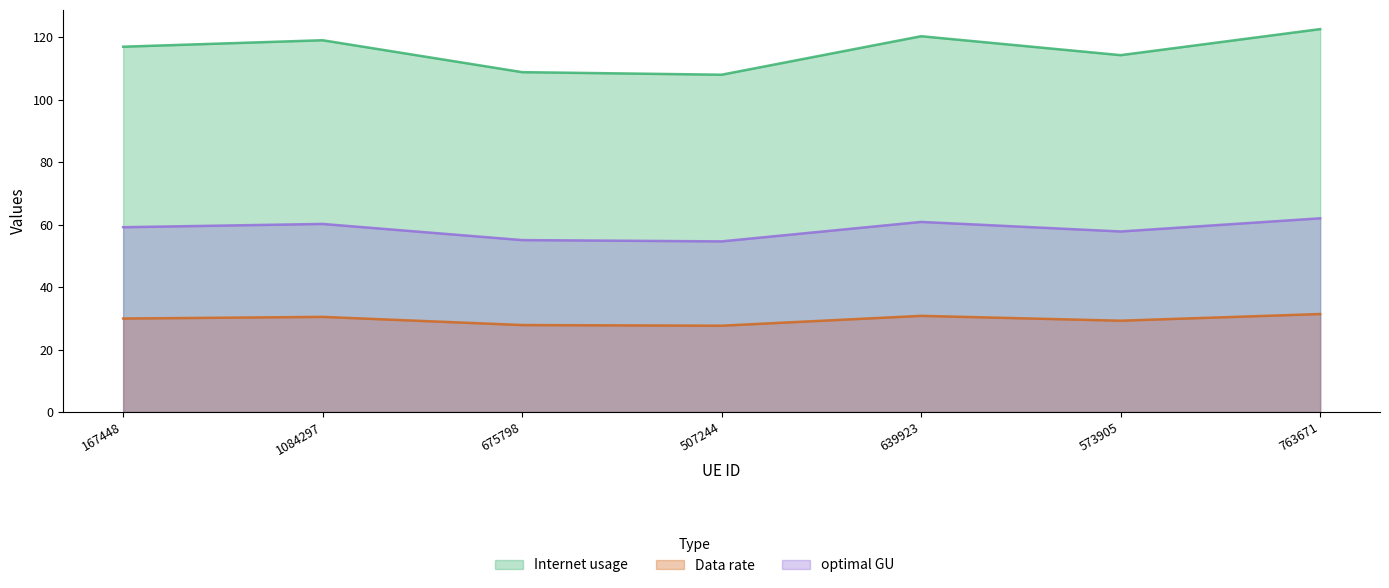

The Internet usage series shows 122.6 at 763671. True or false?

True